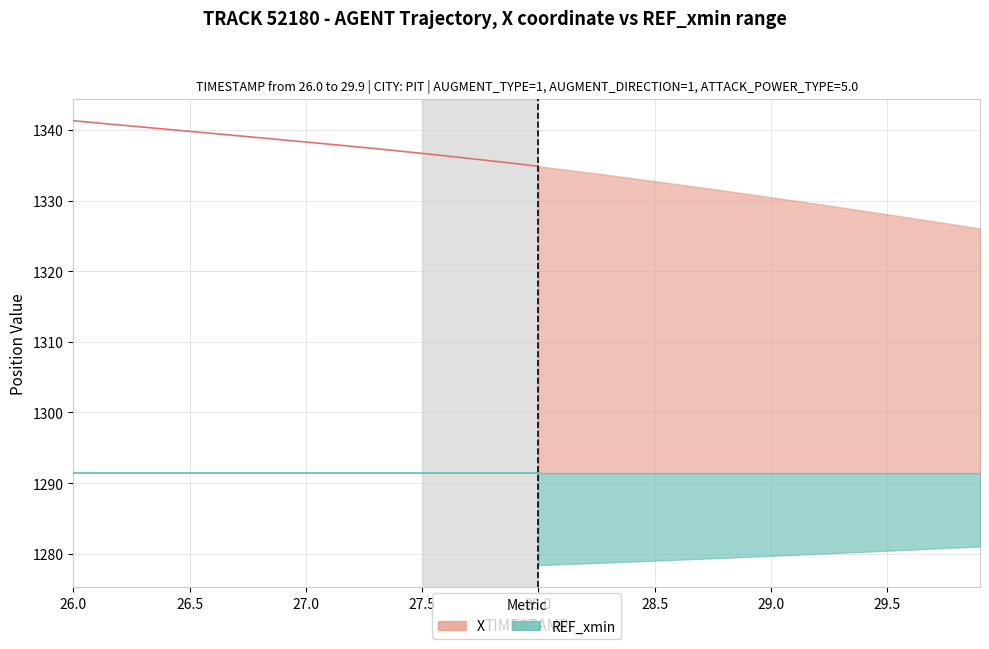

Which label corresponds to the largest value in the chart?

26.0